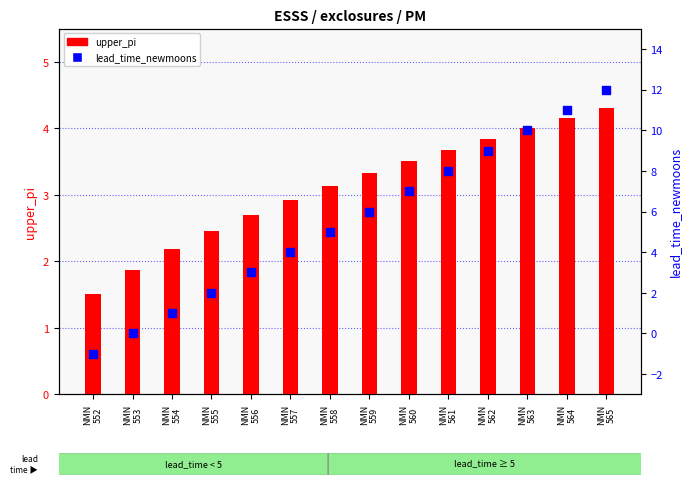

What are all the series names shown in the legend?

upper_pi, lead_time_newmoons